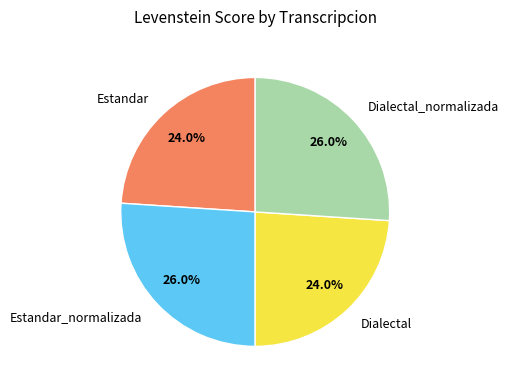

To the nearest percent, what portion does Estandar_normalizada represent?

26%